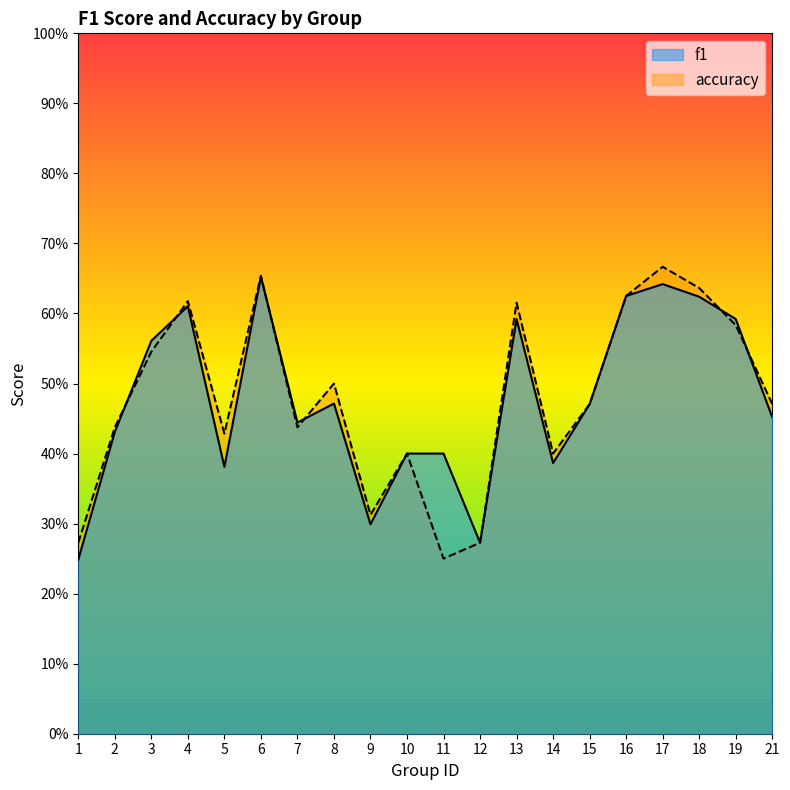

At which category is the sum across all series the highest?

17